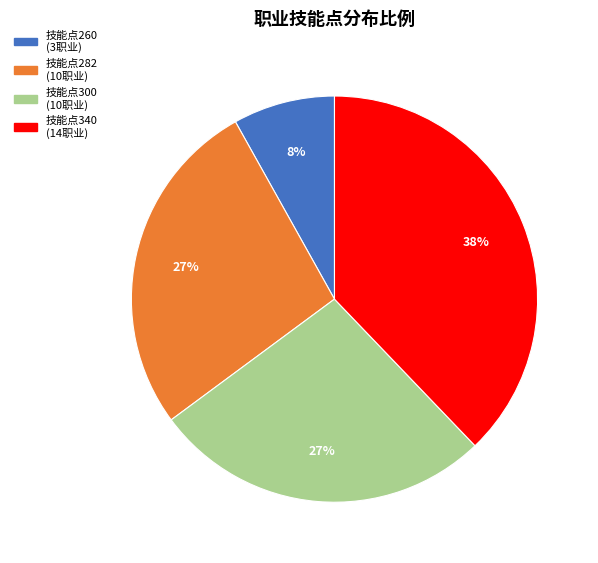

How many segments does this pie chart have?

4